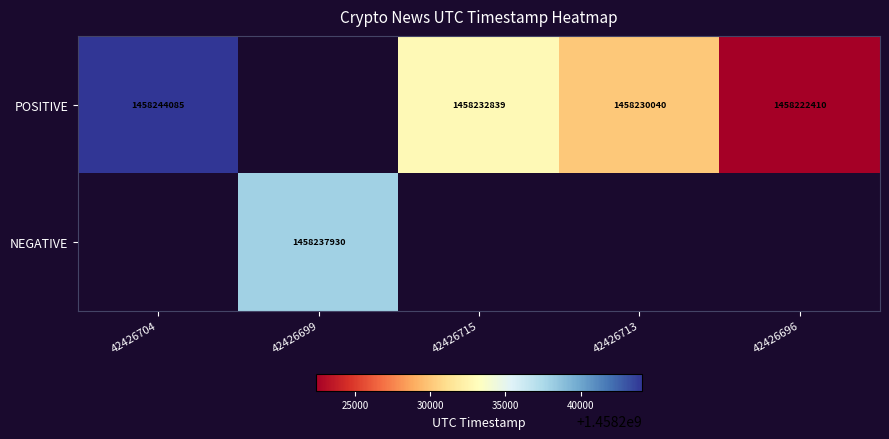

What is the difference between the POSITIVE values at 42426715 and 42426713?

2799